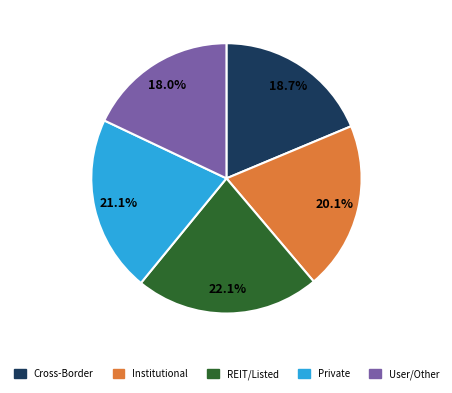

Is there any slice that represents more than half of the pie?

No